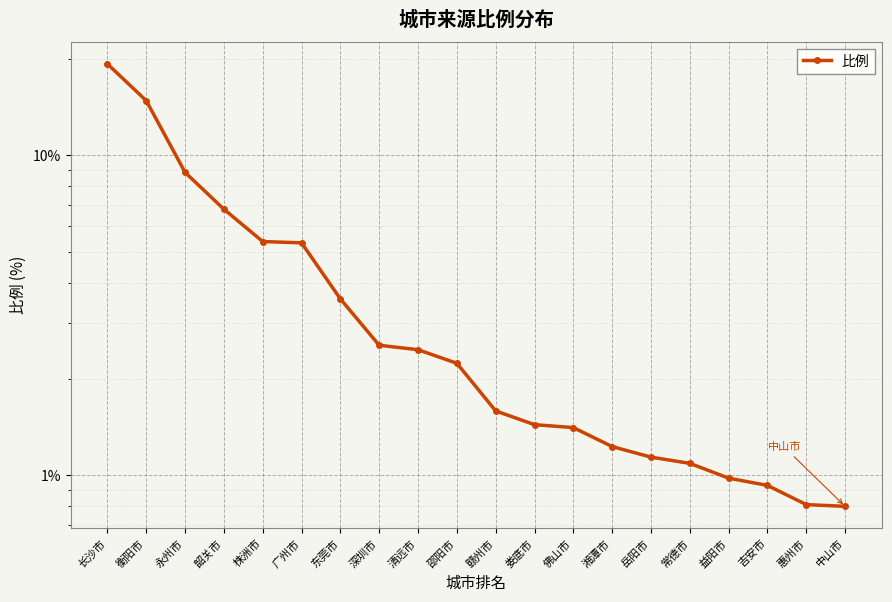

What is the difference between the values at 中山市 and 佛山市?

0.6